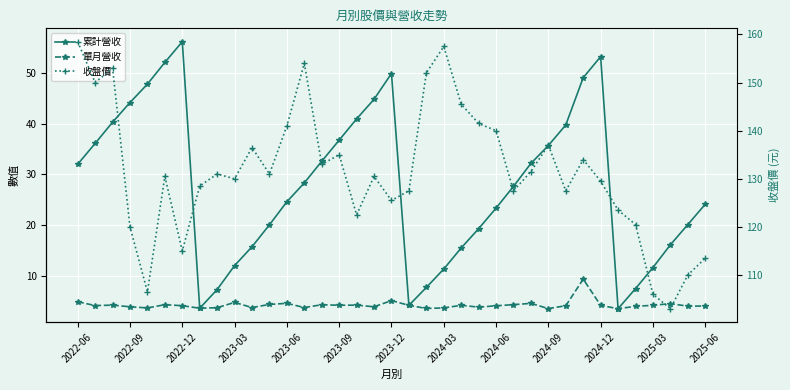

Where does the 單月營收 series first go above 4?

2022-06